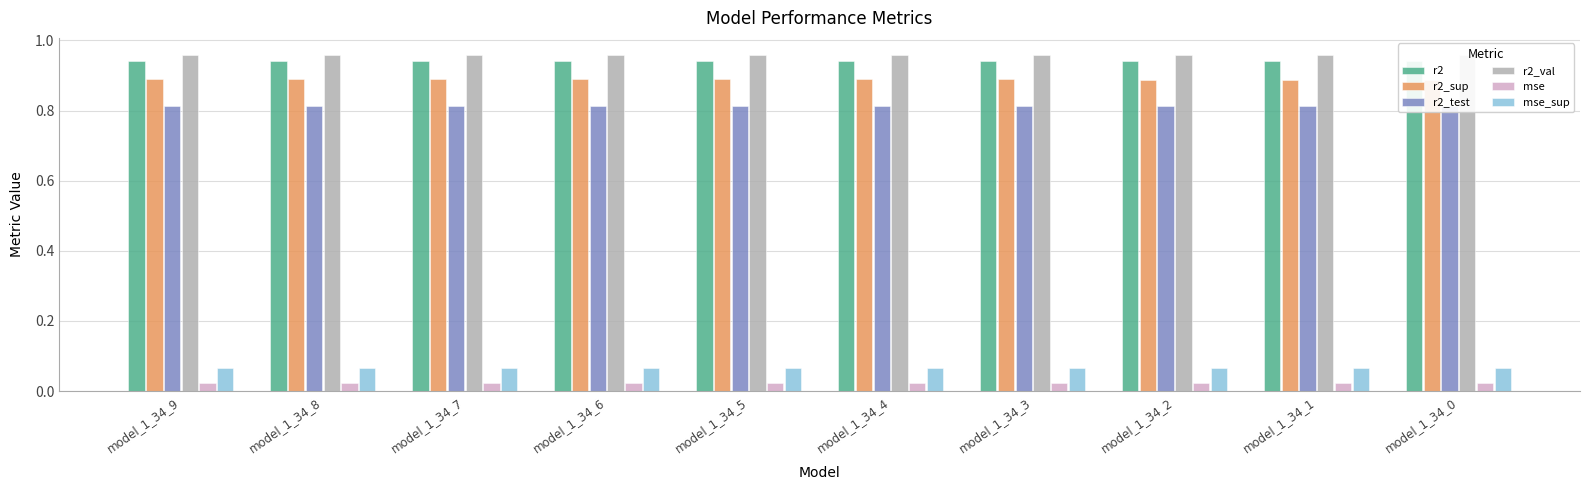

Which series has the largest total across all categories?

r2_val